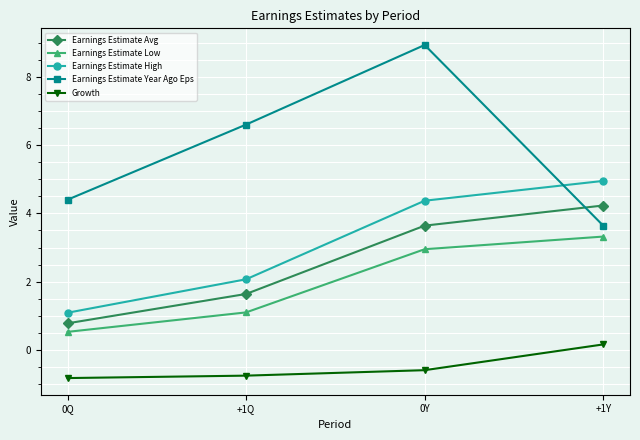

Where does the Earnings Estimate Low series first go above 2?

0Y